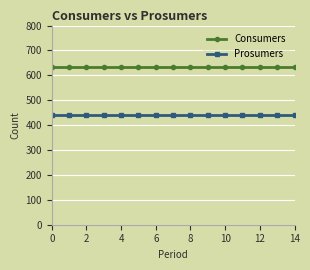

What is the value of the Consumers point at the 4th from the left?

635